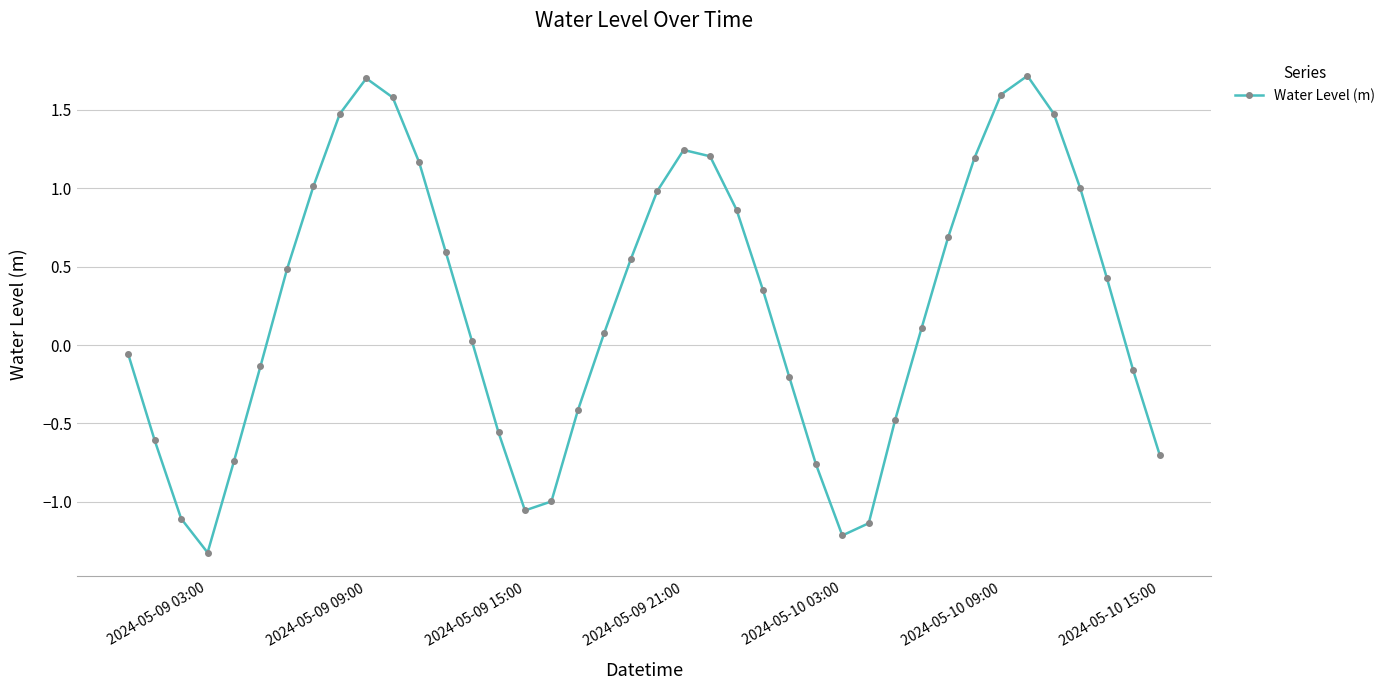

True or false: there are more than 2 points higher than both neighbors.

True